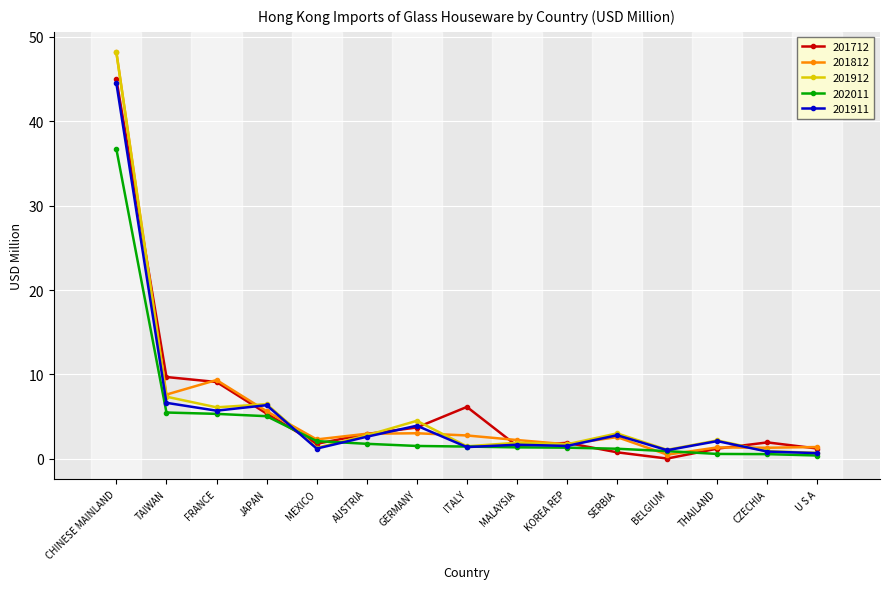

What is the difference between the second highest and minimum values in the 201812 series?

8.8